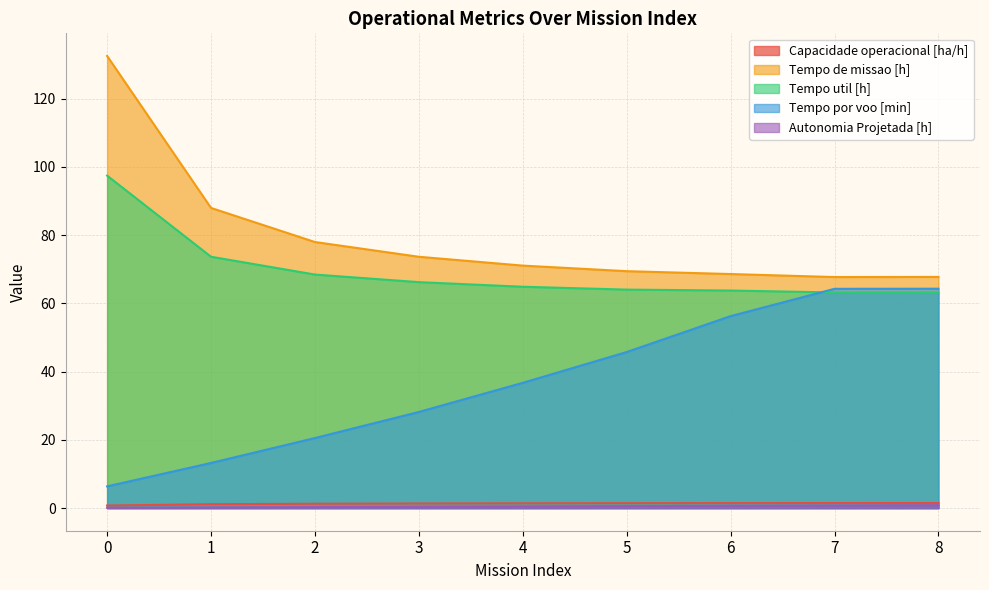

Between 6 and 7, which is larger?

7